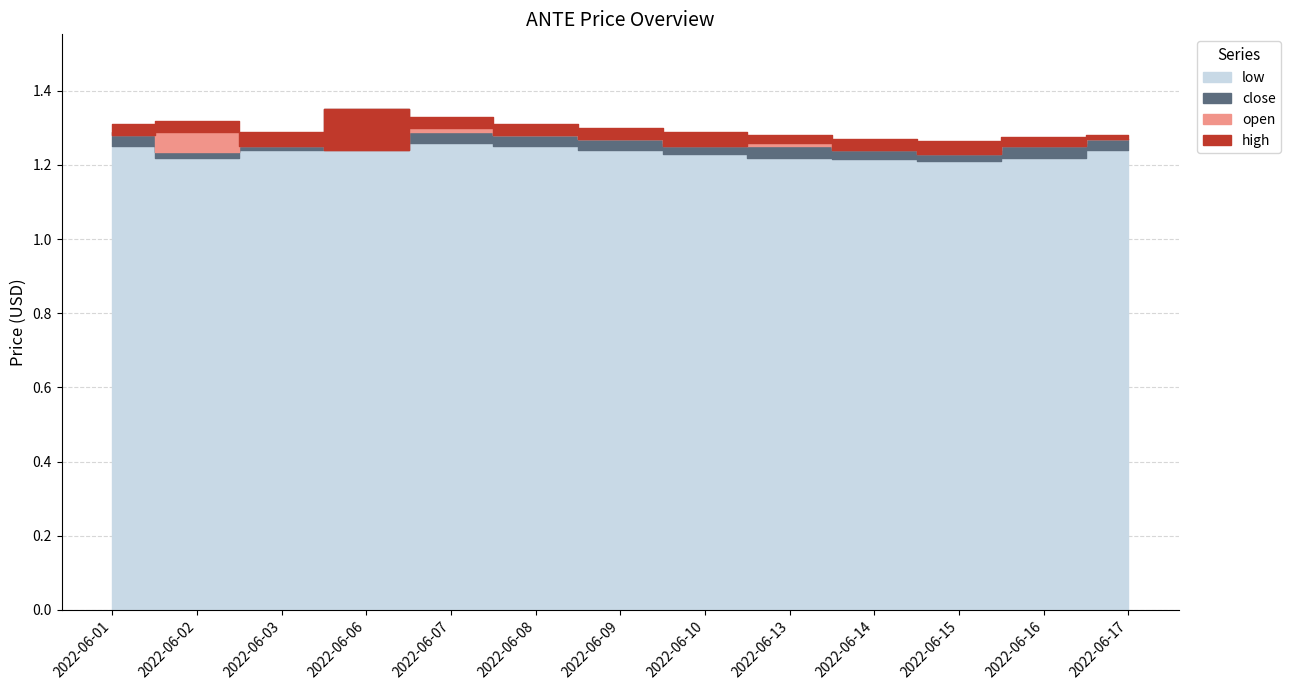

Which category has the lowest value in the low series?

2022-06-15